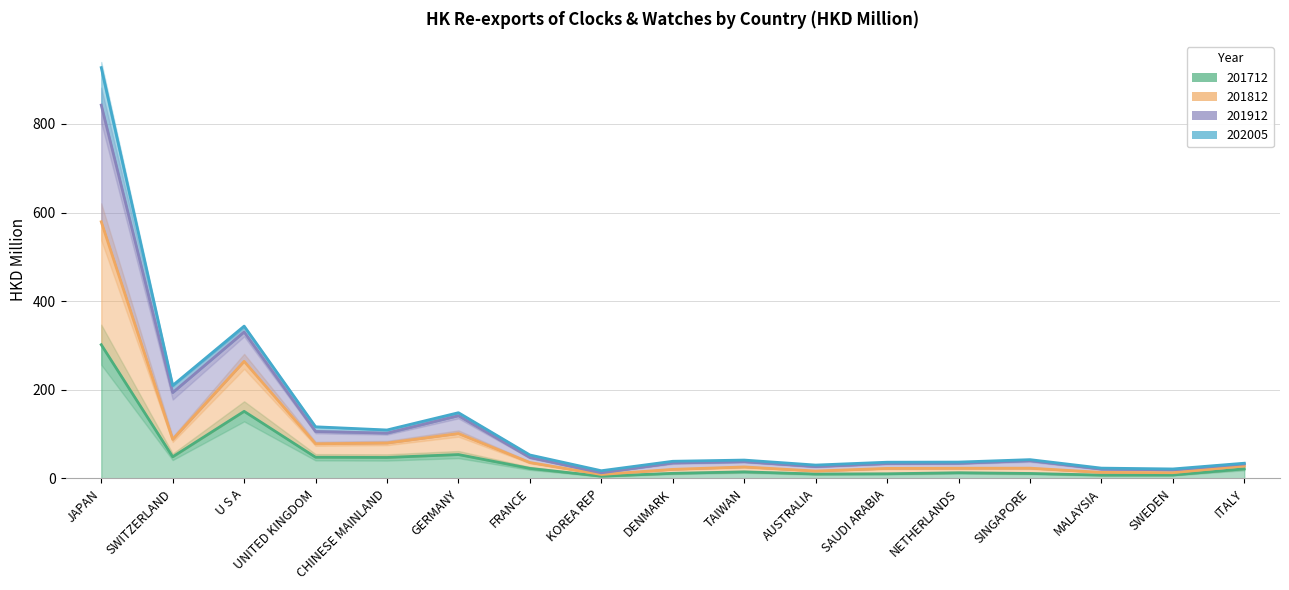

What position from the left is SAUDI ARABIA?

12